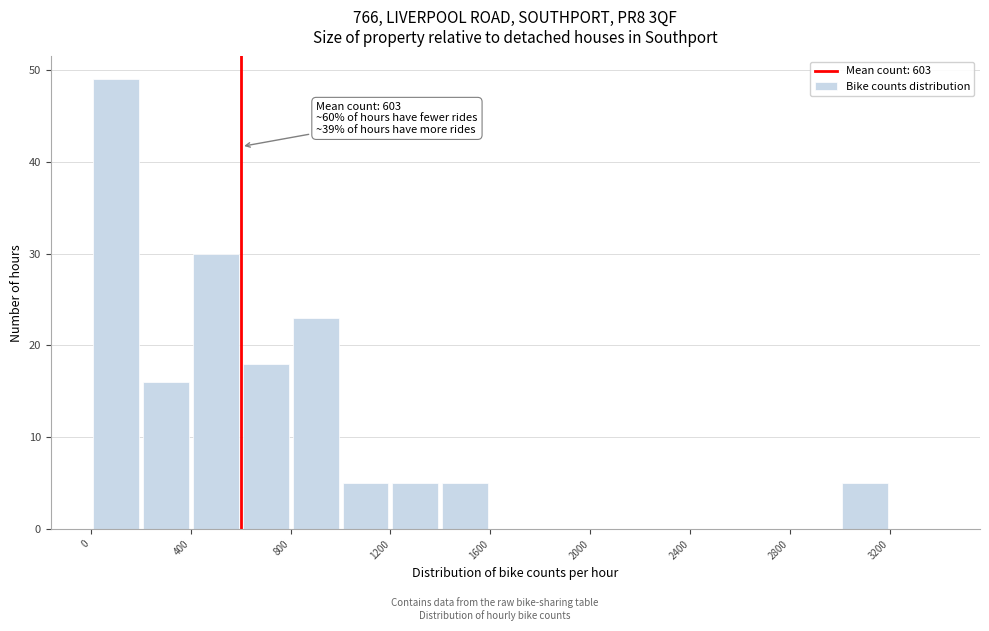

Over which range of the x-axis is the bar tallest?

0 to 200